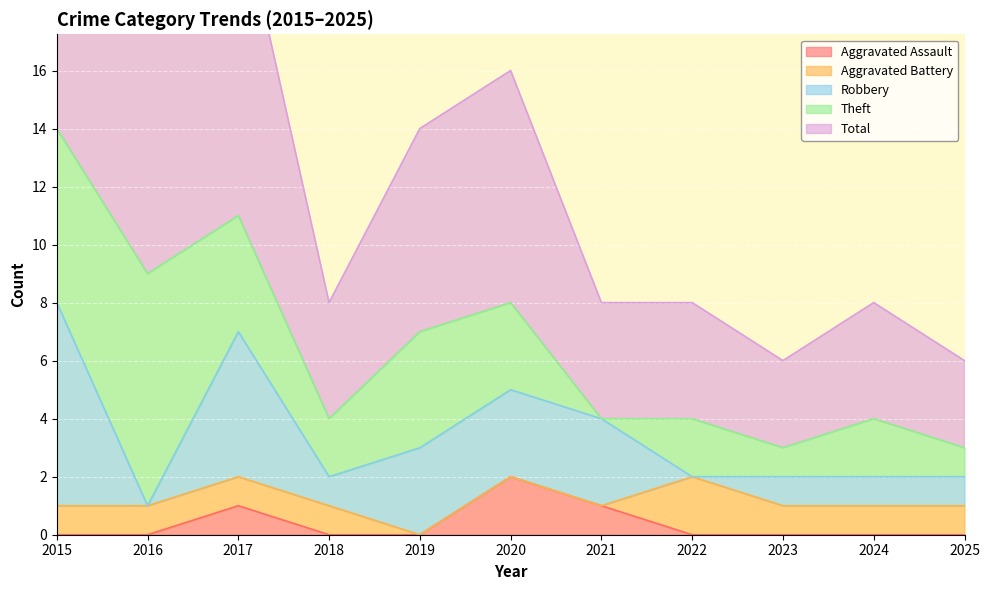

Does the chart display data point markers on the line(s)?

No